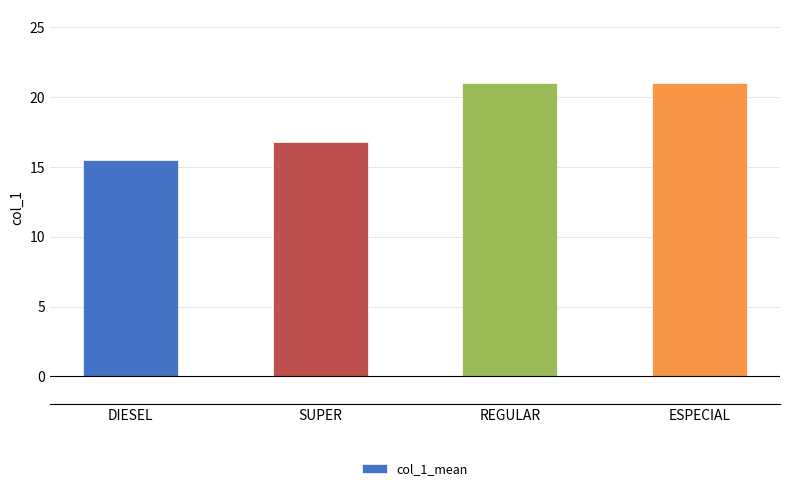

Where is the data nearest to the value 18?

SUPER